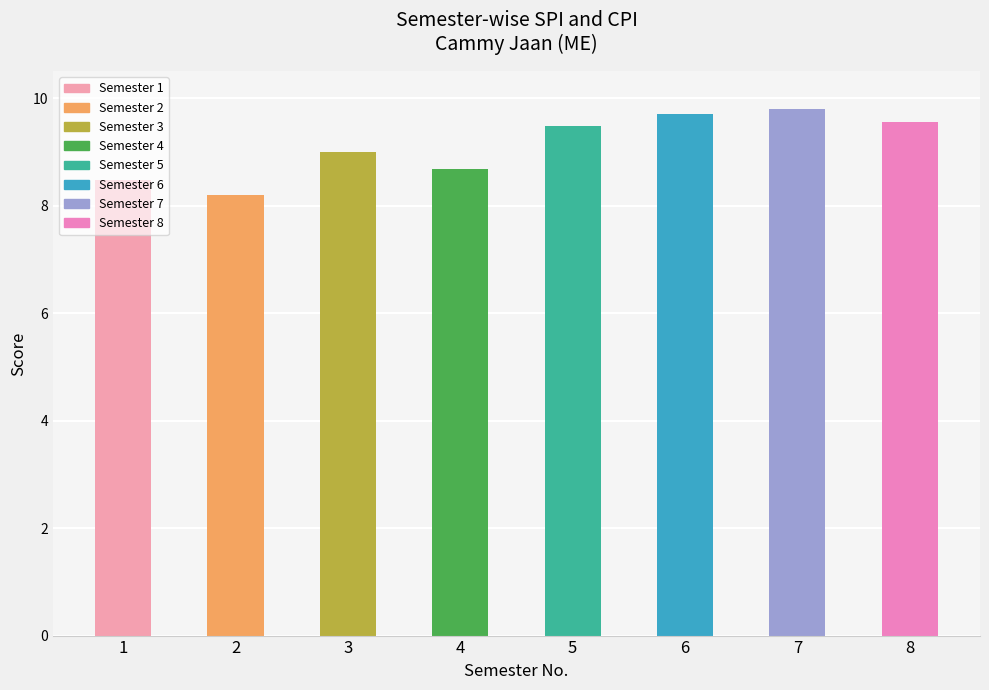

What is the value of the 5th bar from the left?

9.5